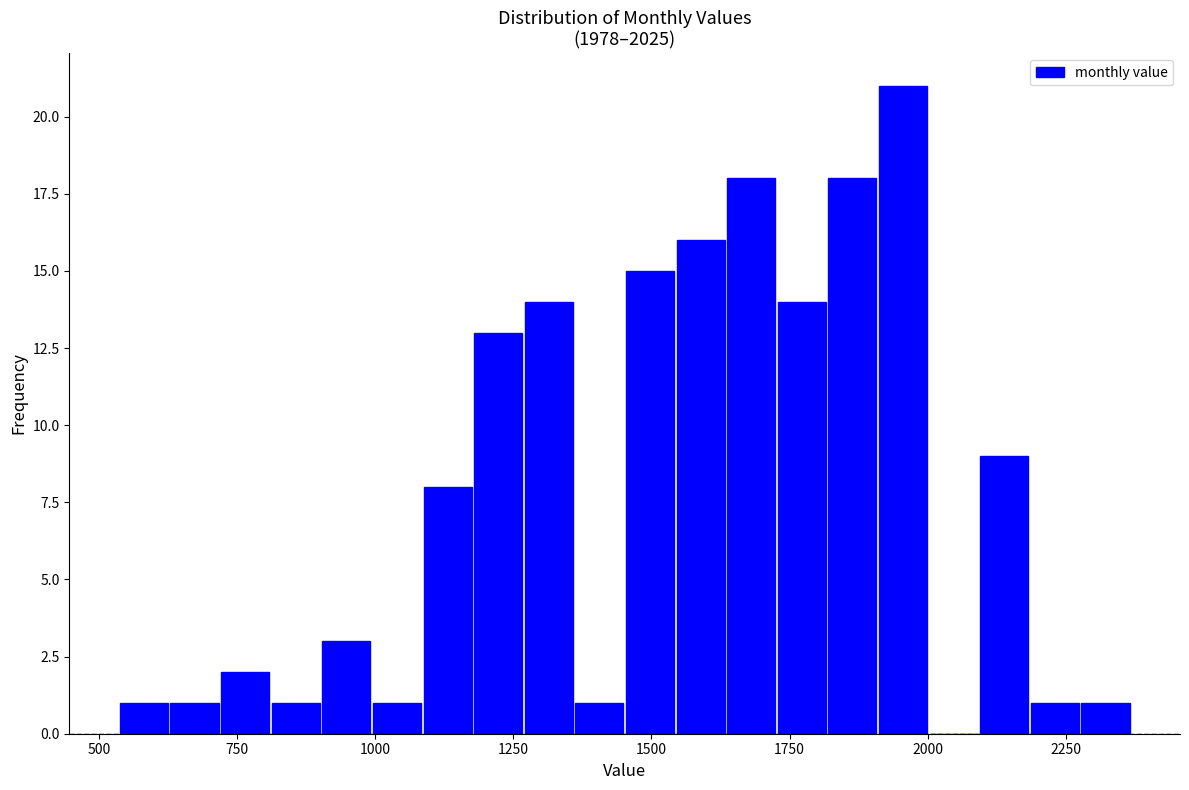

Read against the x-axis, roughly where is the centre of the tallest bar?

1950